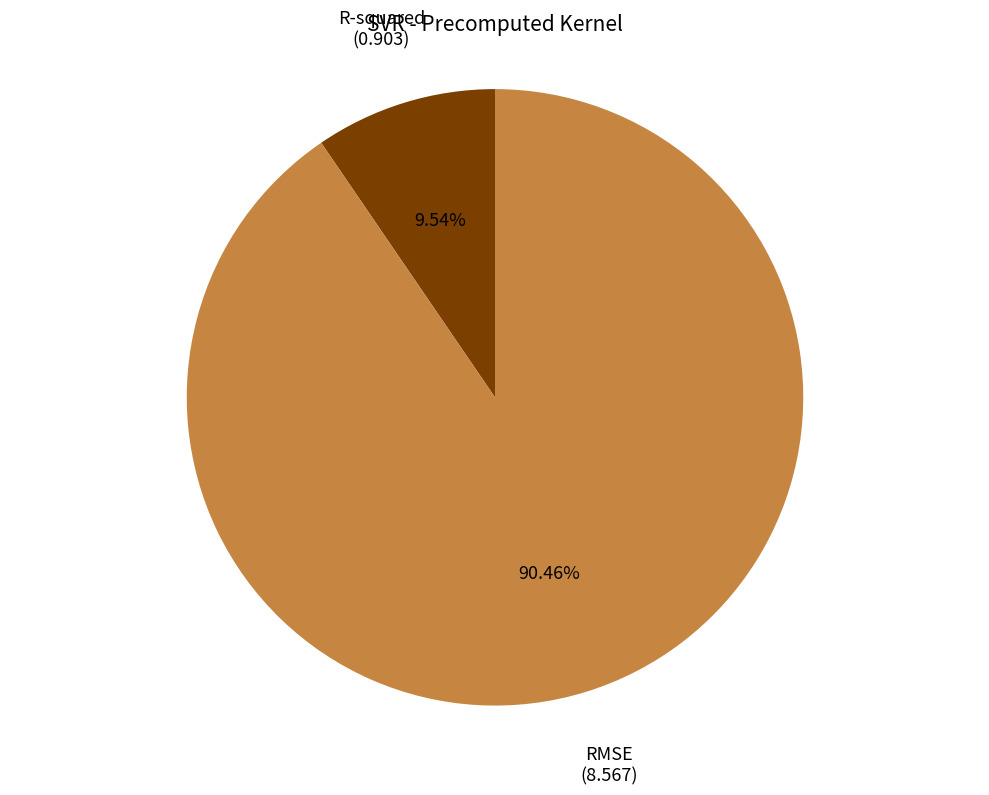

How many segments does this pie chart have?

2